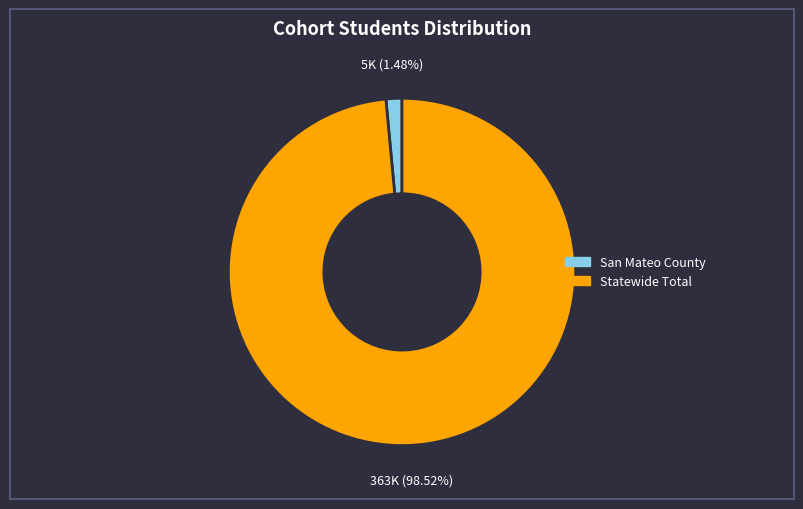

True or false: Statewide Total accounts for 91% of the total.

False